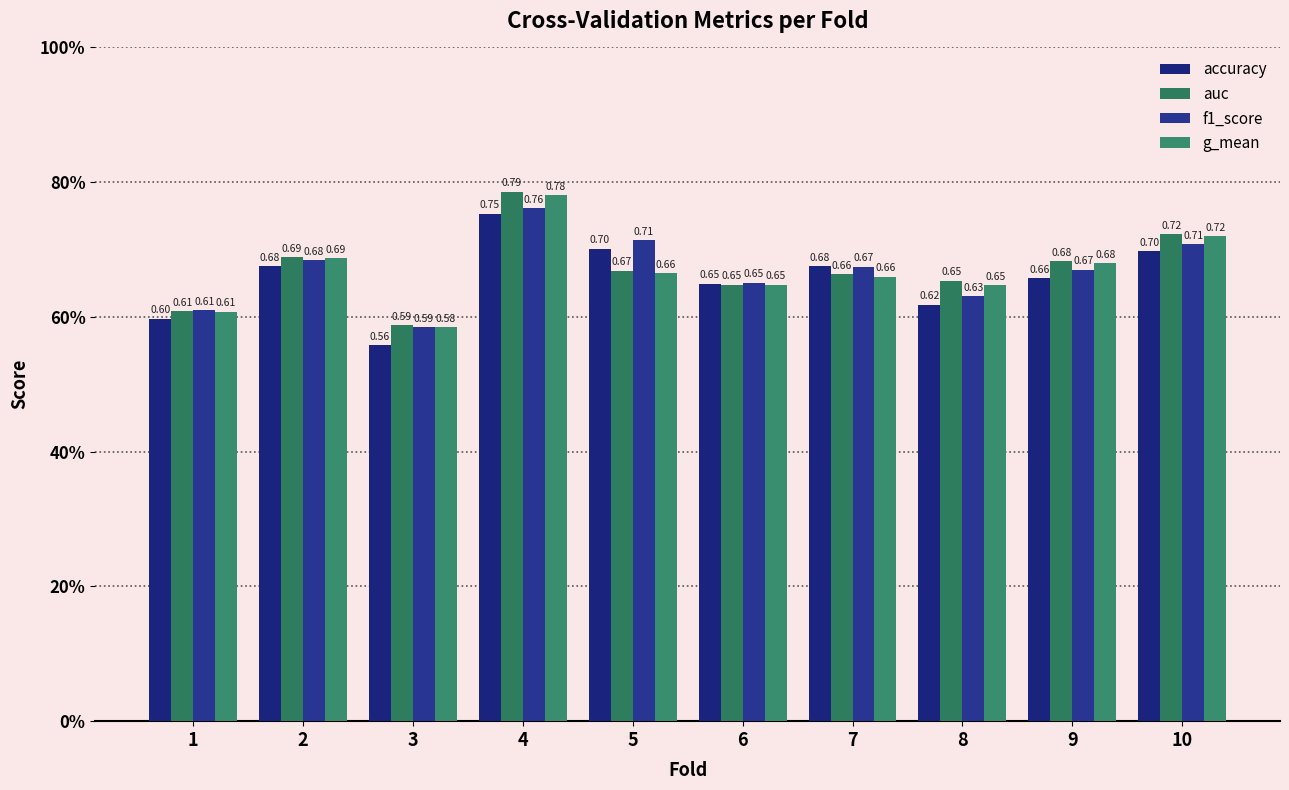

Are the bars grouped side by side (vs. stacked)?

Yes